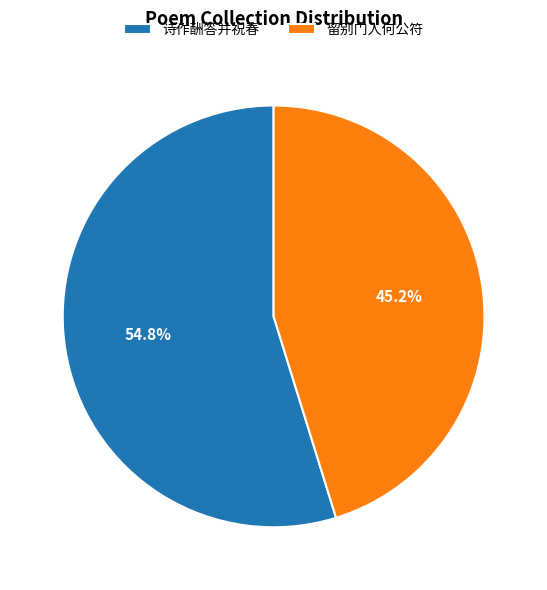

Combined, what portion of the pie is 诗作酬答并祝春 and 留别门人何公符?

100.0%